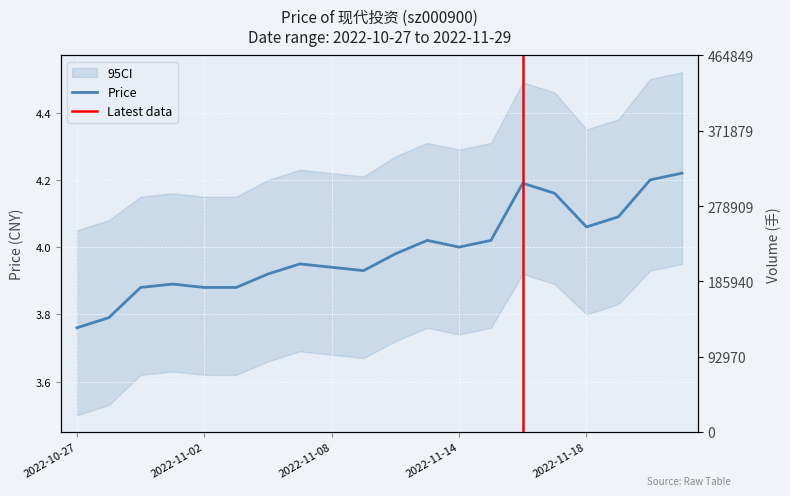

Count the number of data series in this chart.

1